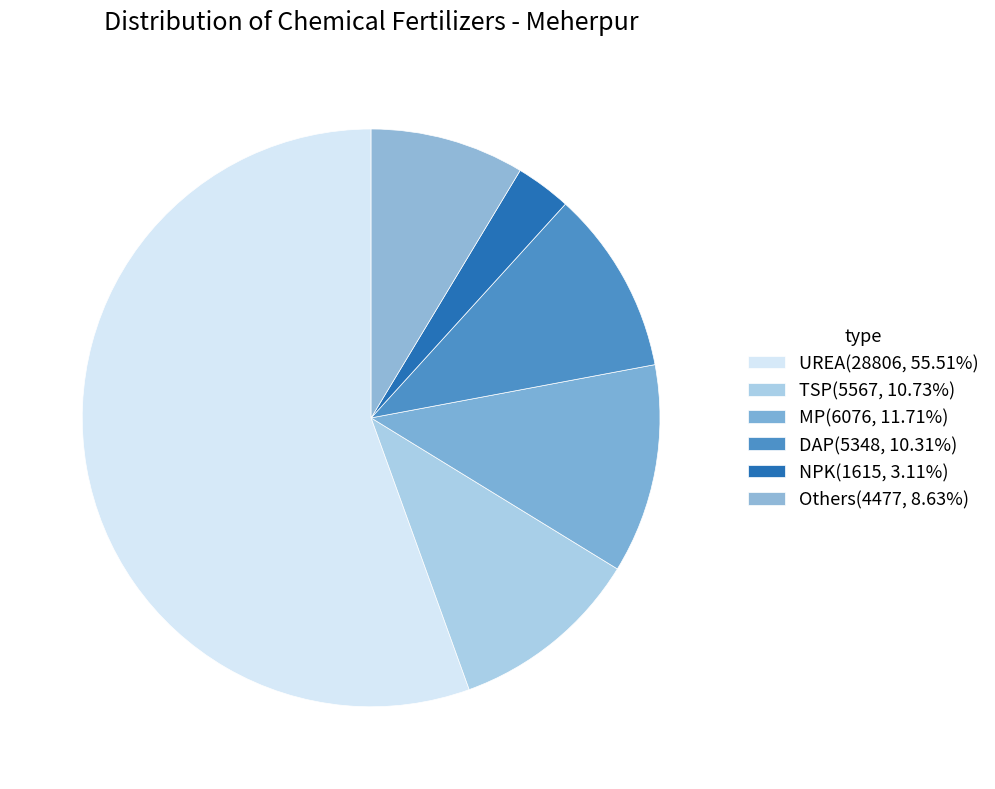

What is the majority slice?

UREA